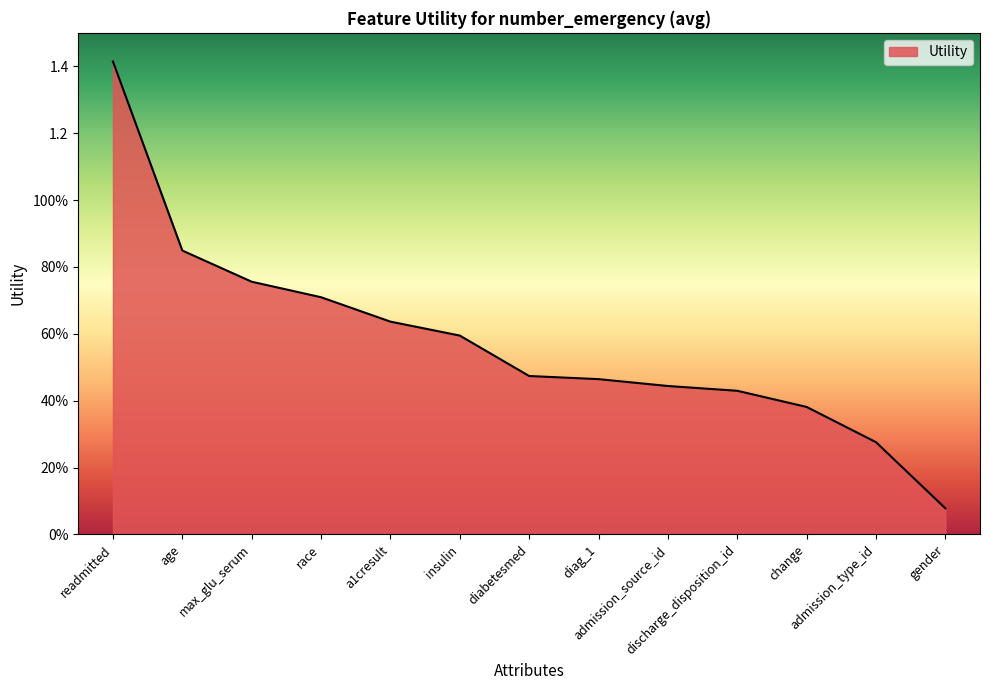

Which label corresponds to the largest value in the chart?

readmitted